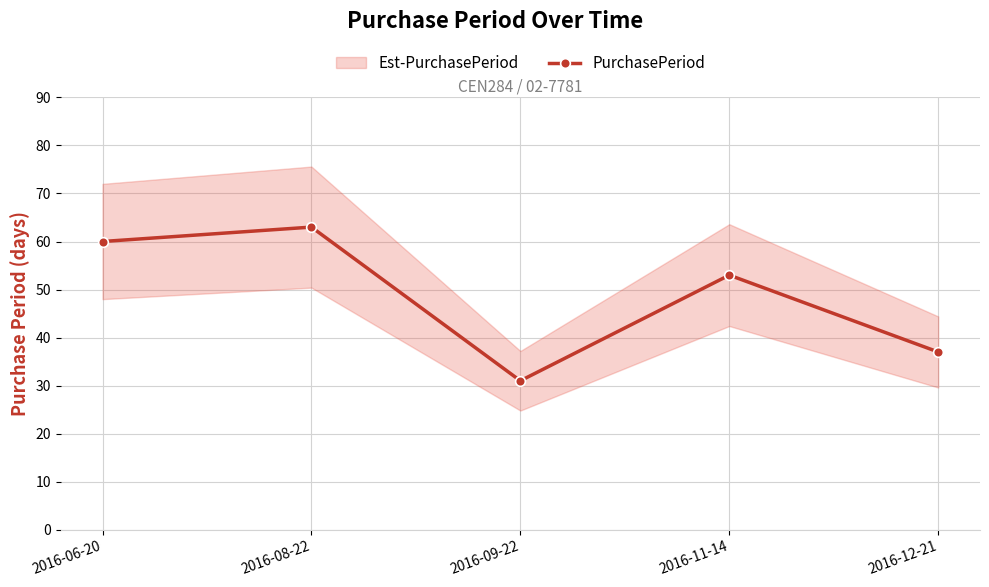

The chart shows a value of 37 at 2016-12-21. True or false?

True